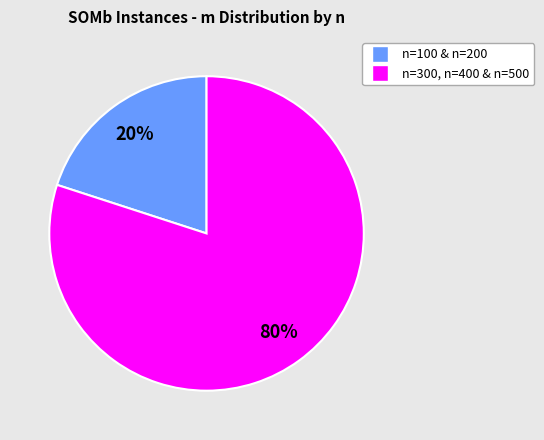

To the nearest percent, what is the average slice percentage?

50%